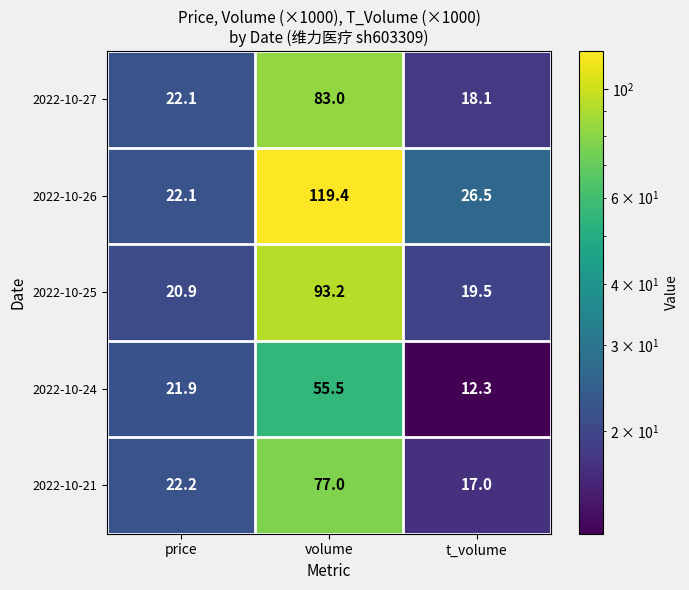

Between volume and t_volume, which series saw the biggest shift?

2022-10-26